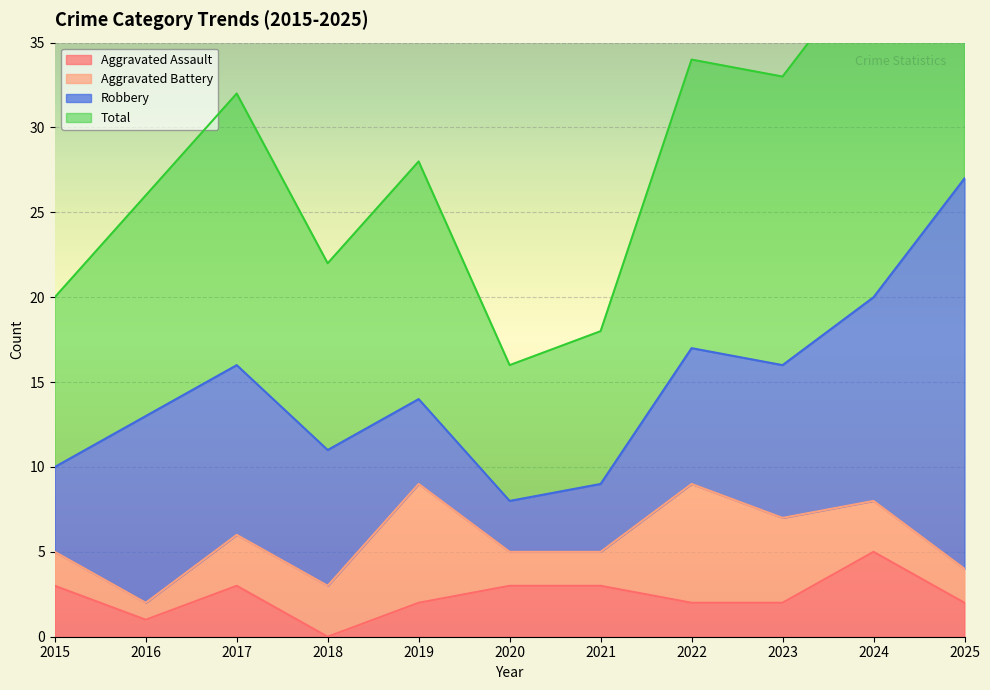

Rank the categories by Aggravated Assault value from lowest to highest.

2018, 2016, 2019, 2022, 2023, 2025, 2015, 2017, 2020, 2021, 2024